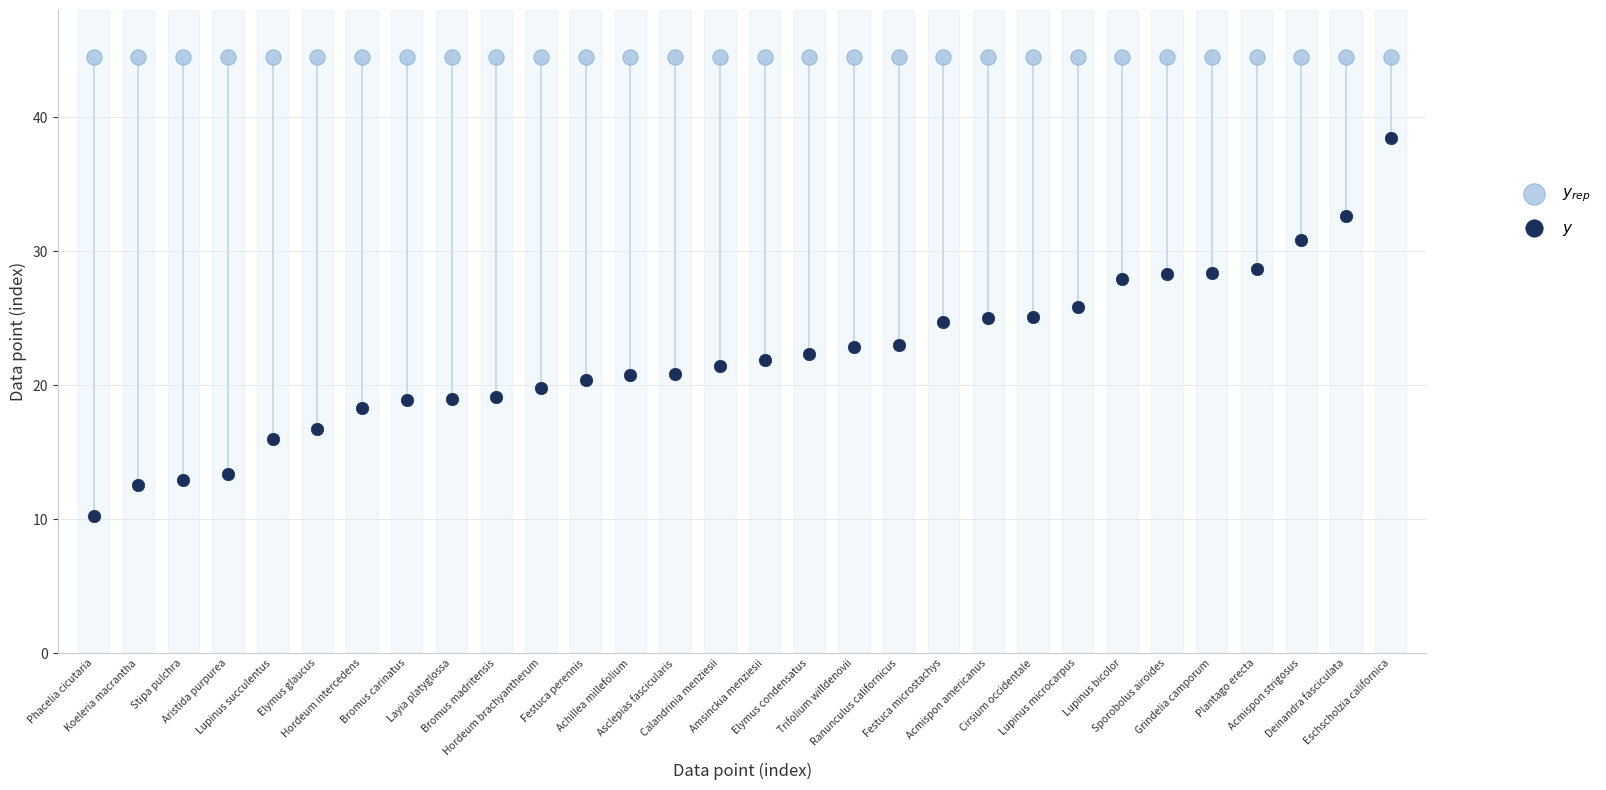

Which series contains the lowest Y value?

$y$